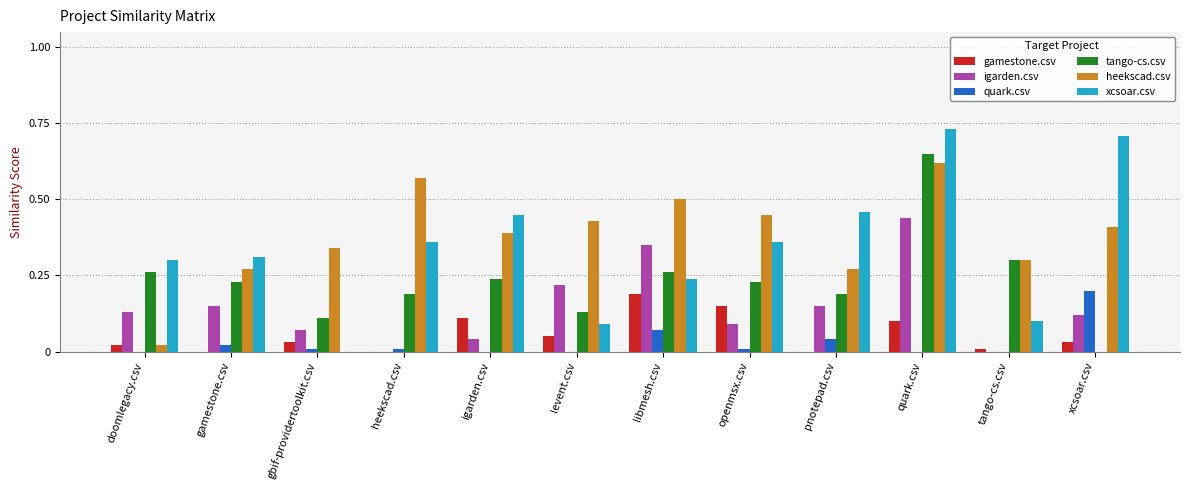

Is the value of tango-cs.csv at pnotepad.csv greater than the value of heekscad.csv at xcsoar.csv?

No